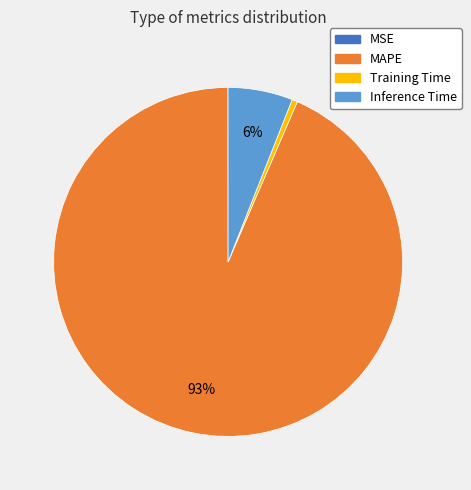

To the nearest percent, what is the difference between the largest and smallest slice percentages?

93%